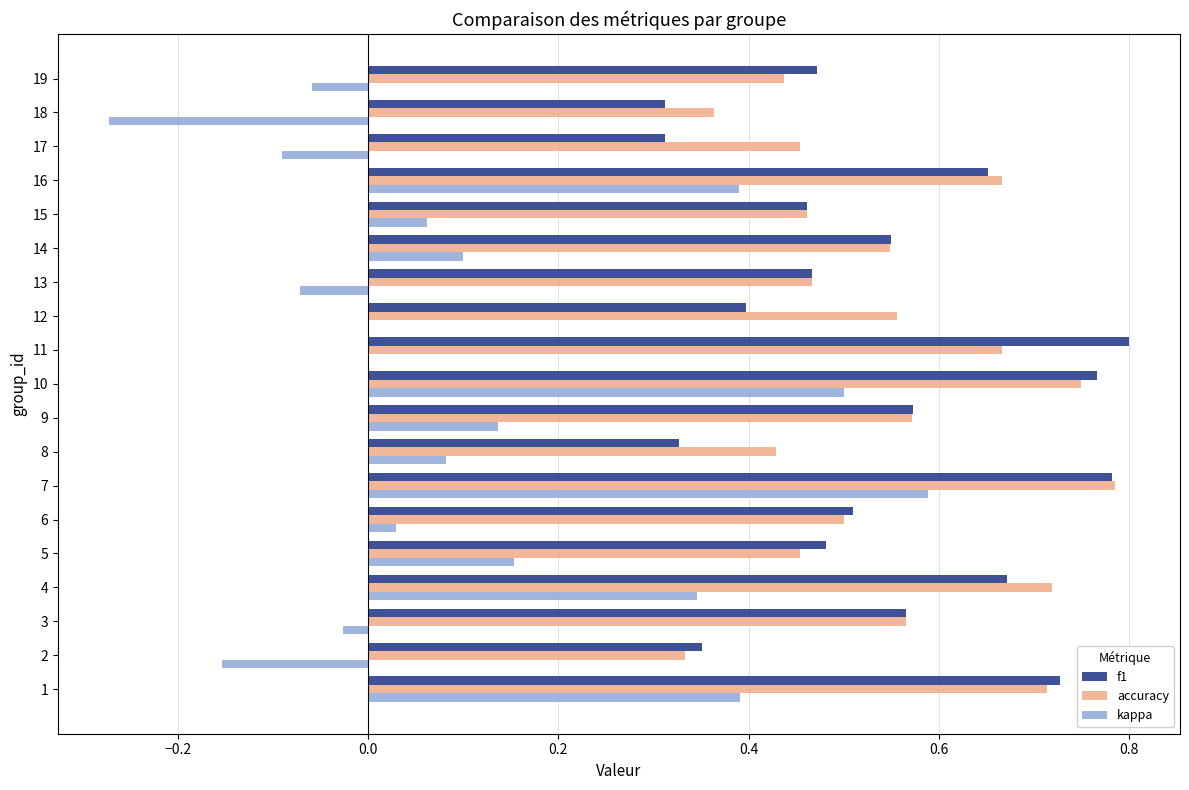

True or false: f1 has a value of 0.8 at 10.

True